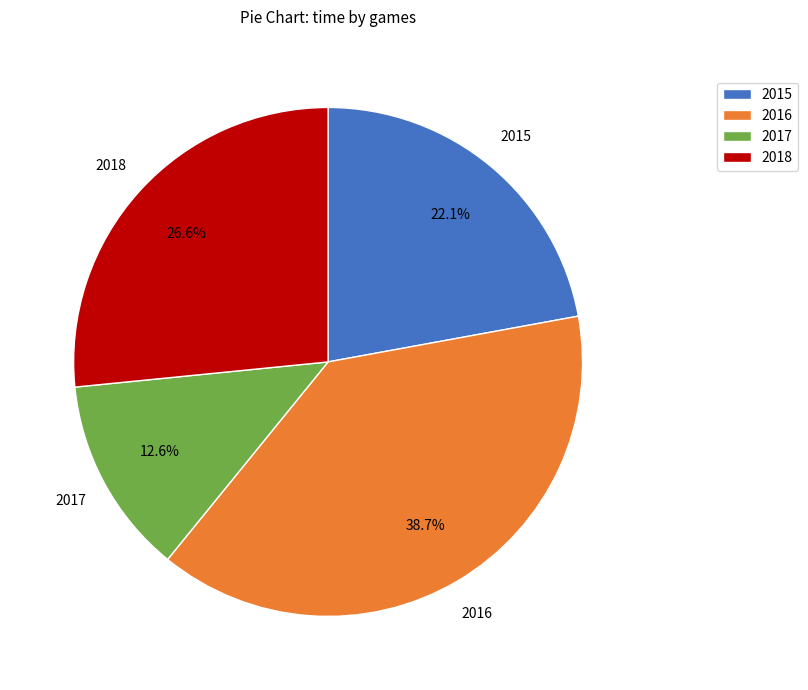

Which slice is the largest?

2016